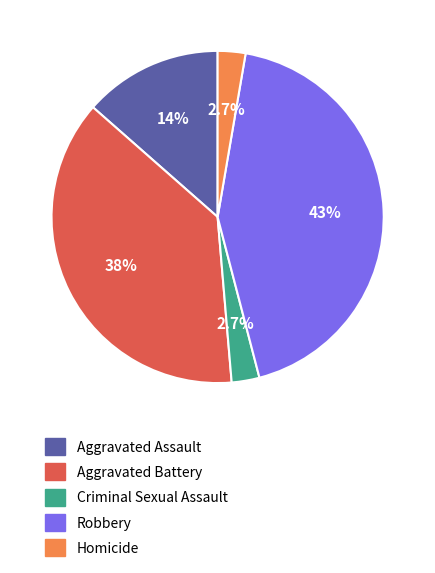

What is the largest slice in the pie chart?

Robbery